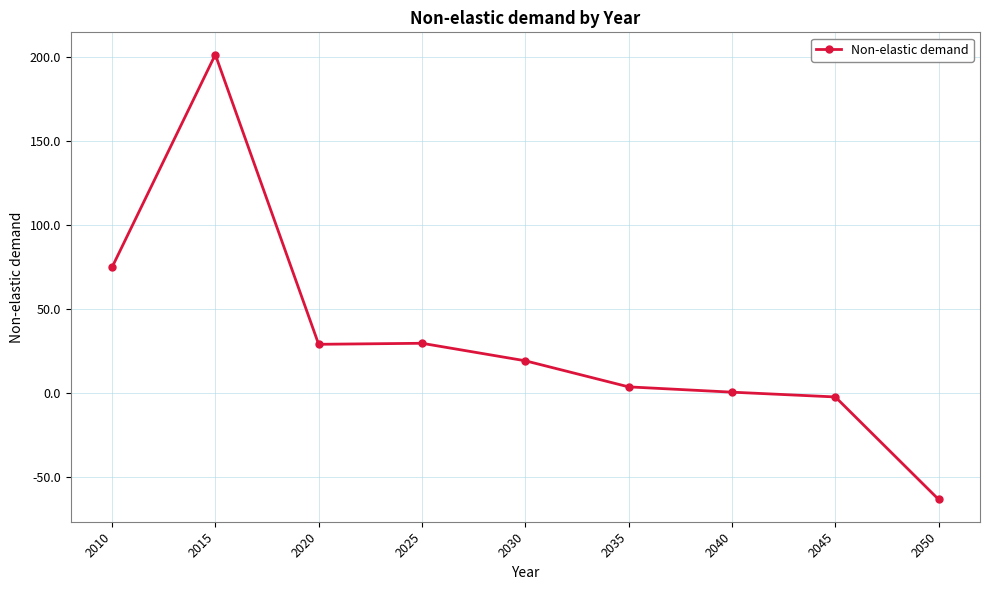

What is the difference between the second highest and minimum values?

138.1